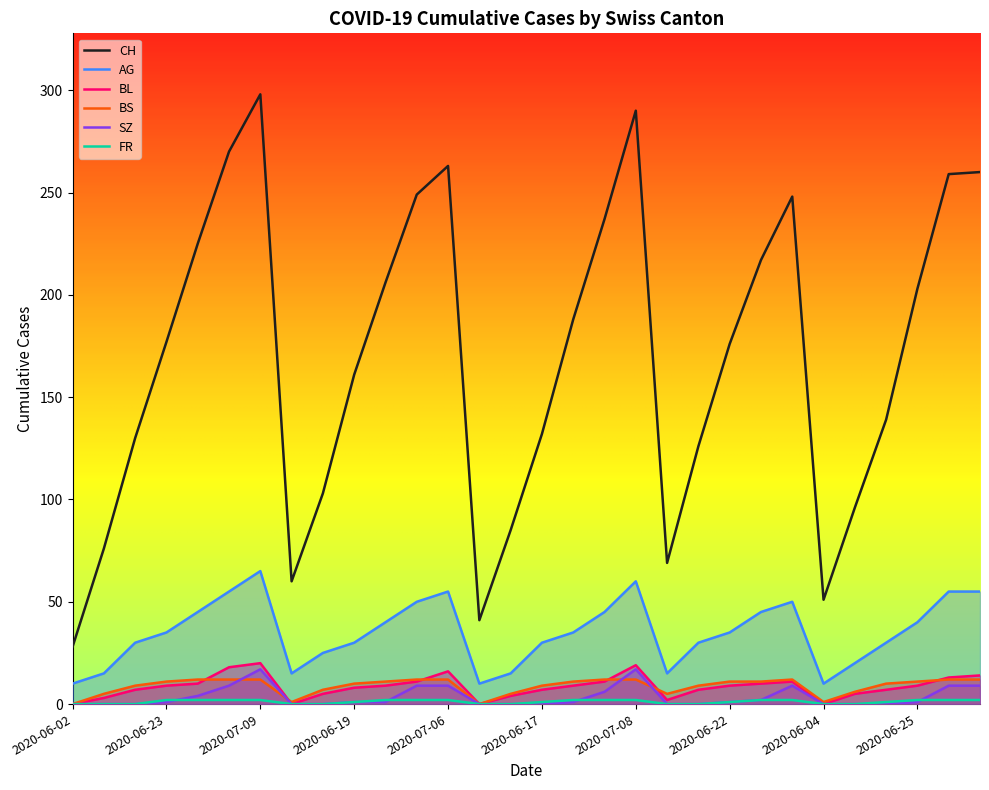

How many lines are shown in the chart?

6